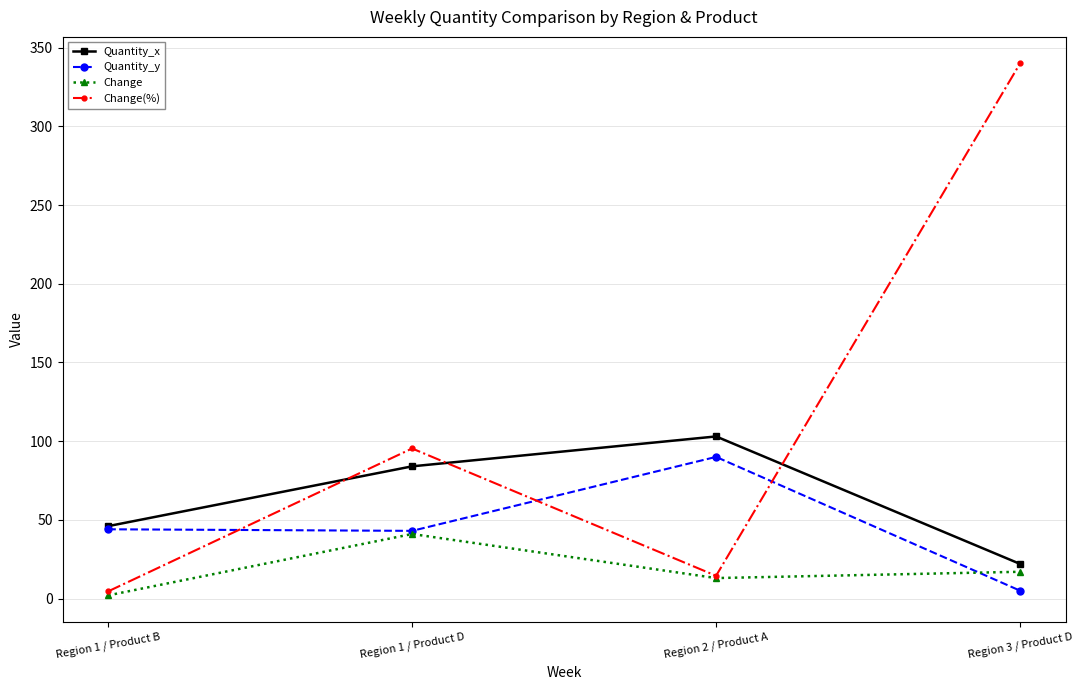

What is the difference between the highest and lowest values at Region 3 / Product D?

335.0